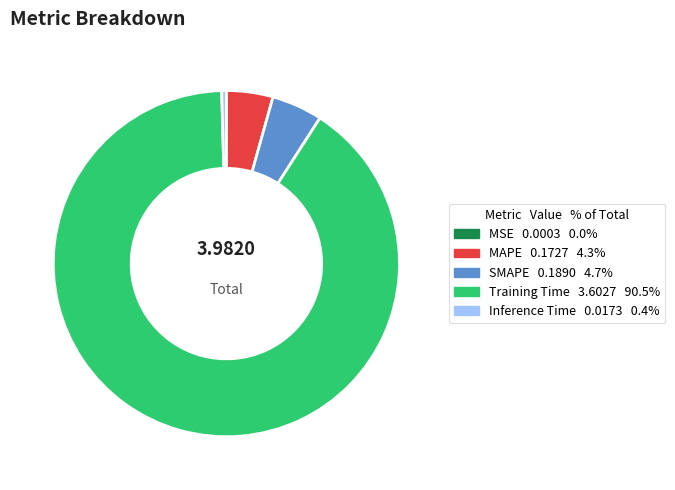

True or false: Inference Time accounts for 0% of the total.

True